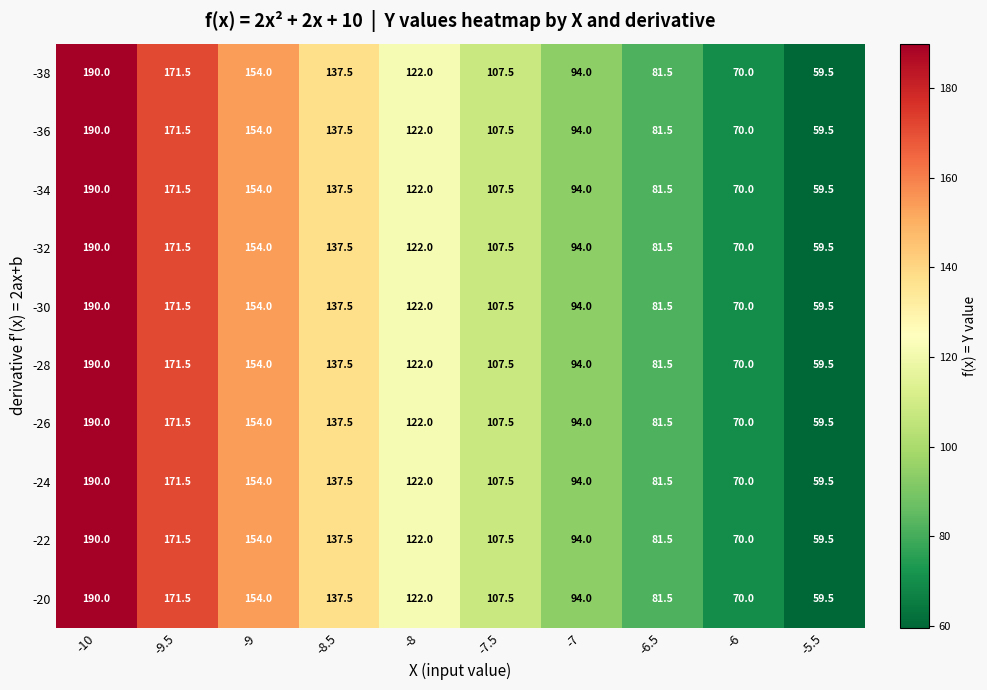

At which category is the sum across all series the highest?

-10